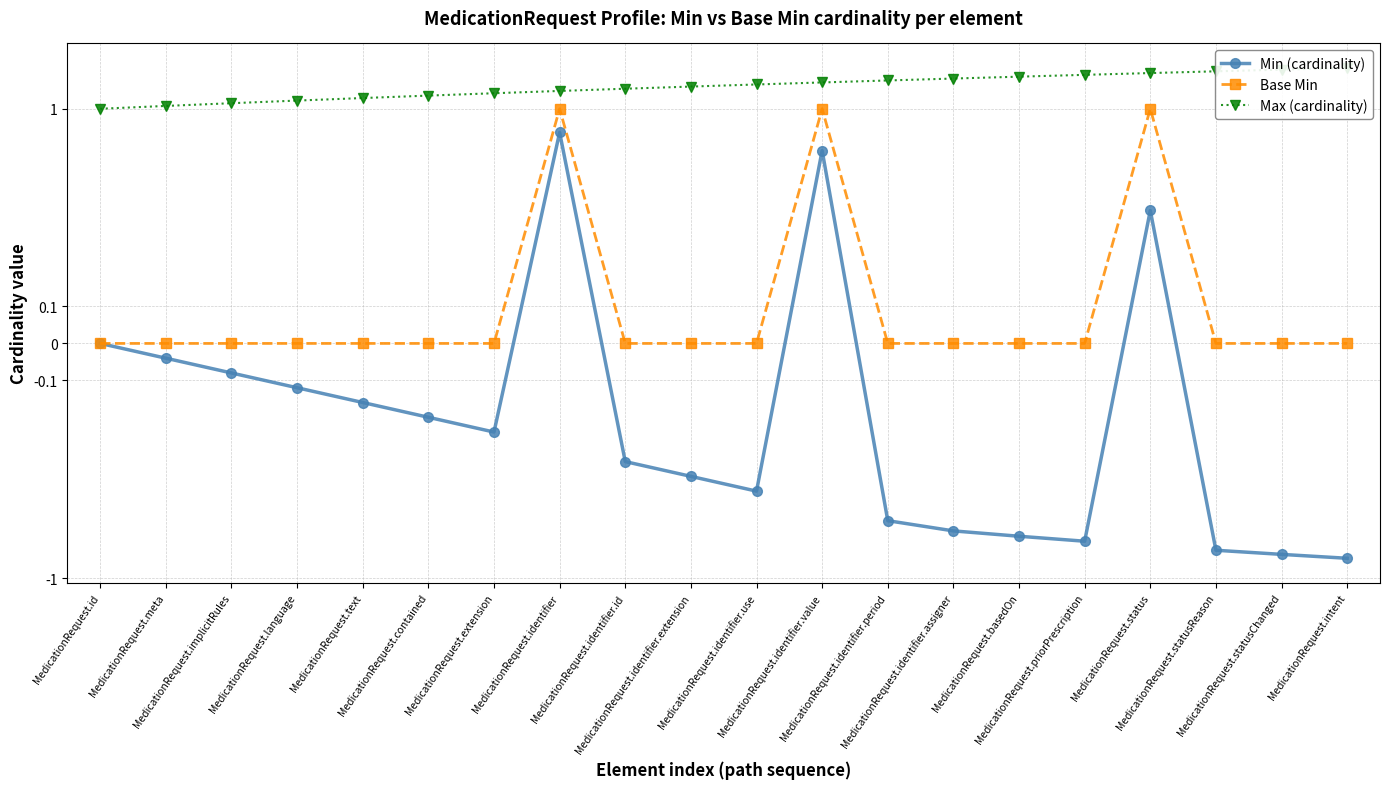

Reading left to right, what are all the values shown in this chart?

Min (cardinality): MedicationRequest.id=0.0	MedicationRequest.meta=-0.0	MedicationRequest.implicitRules=-0.1	MedicationRequest.language=-0.1	MedicationRequest.text=-0.2	MedicationRequest.contained=-0.2	MedicationRequest.extension=-0.2	MedicationRequest.identifier=0.7	MedicationRequest.identifier.id=-0.3	MedicationRequest.identifier.extension=-0.4	MedicationRequest.identifier.use=-0.4	MedicationRequest.identifier.value=0.6	MedicationRequest.identifier.period=-0.5	MedicationRequest.identifier.assigner=-0.5	MedicationRequest.basedOn=-0.6	MedicationRequest.priorPrescription=-0.6	MedicationRequest.status=0.4	MedicationRequest.statusReason=-0.7	MedicationRequest.statusChanged=-0.7	MedicationRequest.intent=-0.8
Base Min: MedicationRequest.id=0.0	MedicationRequest.meta=0.0	MedicationRequest.implicitRules=0.0	MedicationRequest.language=0.0	MedicationRequest.text=0.0	MedicationRequest.contained=0.0	MedicationRequest.extension=0.0	MedicationRequest.identifier=1.0	MedicationRequest.identifier.id=0.0	MedicationRequest.identifier.extension=0.0	MedicationRequest.identifier.use=0.0	MedicationRequest.identifier.value=1.0	MedicationRequest.identifier.period=0.0	MedicationRequest.identifier.assigner=0.0	MedicationRequest.basedOn=0.0	MedicationRequest.priorPrescription=0.0	MedicationRequest.status=1.0	MedicationRequest.statusReason=0.0	MedicationRequest.statusChanged=0.0	MedicationRequest.intent=0.0
Max (cardinality): MedicationRequest.id=1.0	MedicationRequest.meta=1.0	MedicationRequest.implicitRules=1.1	MedicationRequest.language=1.1	MedicationRequest.text=1.2	MedicationRequest.contained=1.2	MedicationRequest.extension=1.2	MedicationRequest.identifier=1.3	MedicationRequest.identifier.id=1.3	MedicationRequest.identifier.extension=1.4	MedicationRequest.identifier.use=1.4	MedicationRequest.identifier.value=1.4	MedicationRequest.identifier.period=1.5	MedicationRequest.identifier.assigner=1.5	MedicationRequest.basedOn=1.6	MedicationRequest.priorPrescription=1.6	MedicationRequest.status=1.6	MedicationRequest.statusReason=1.7	MedicationRequest.statusChanged=1.7	MedicationRequest.intent=1.8